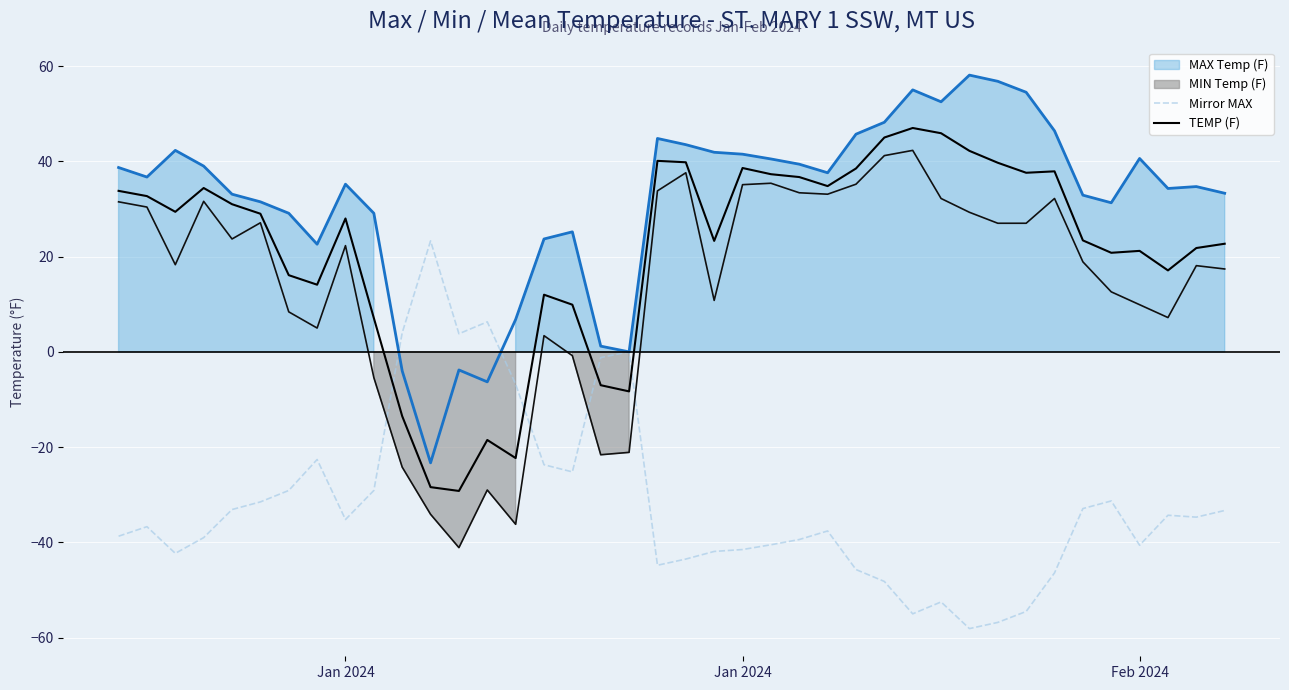

Does the chart display data point markers on the line(s)?

No